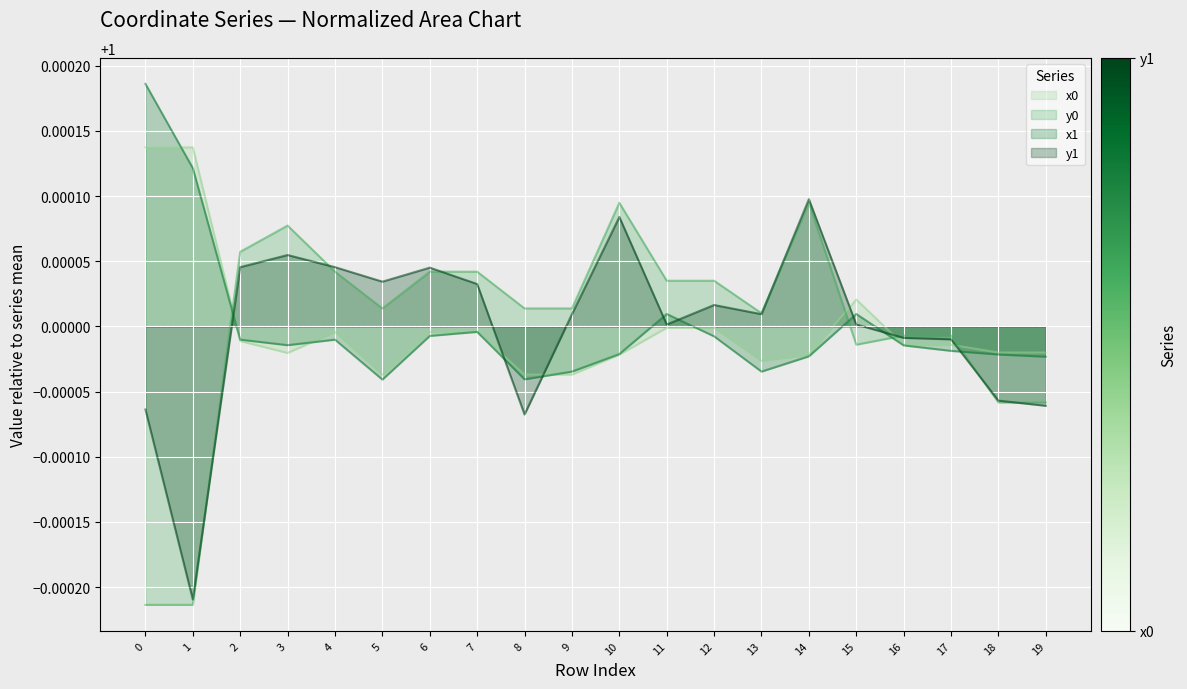

At which label does y0 first exceed 1?

2